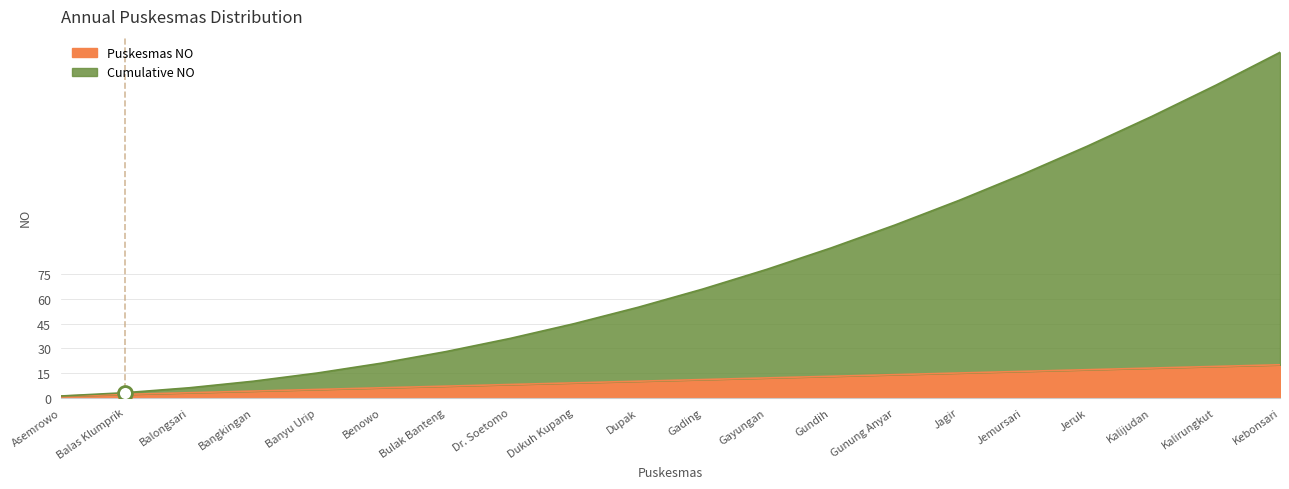

Between Gading and Kalirungkut, which series saw the biggest shift?

Cumulative NO